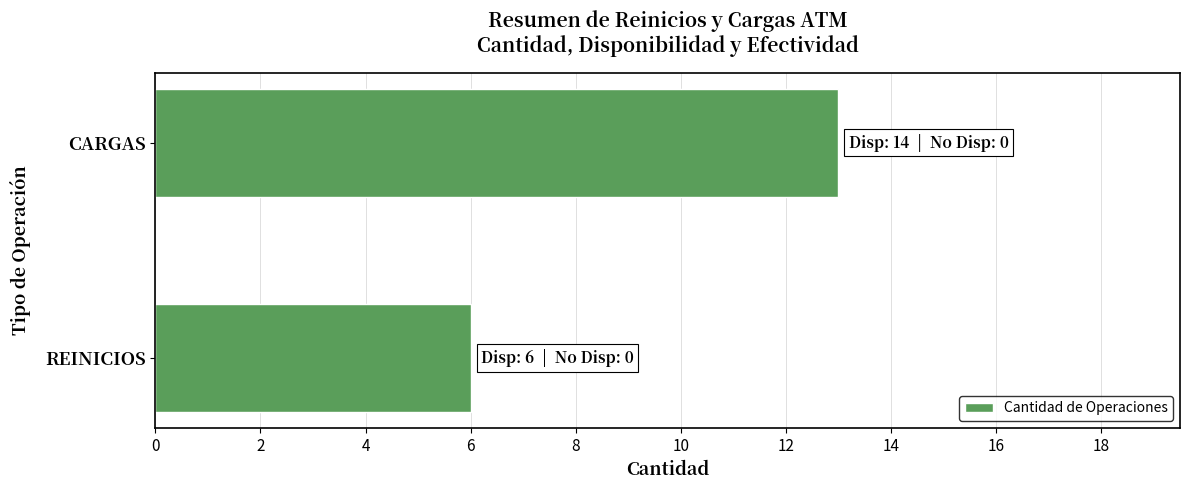

Rank the categories by value from highest to lowest.

CARGAS, REINICIOS